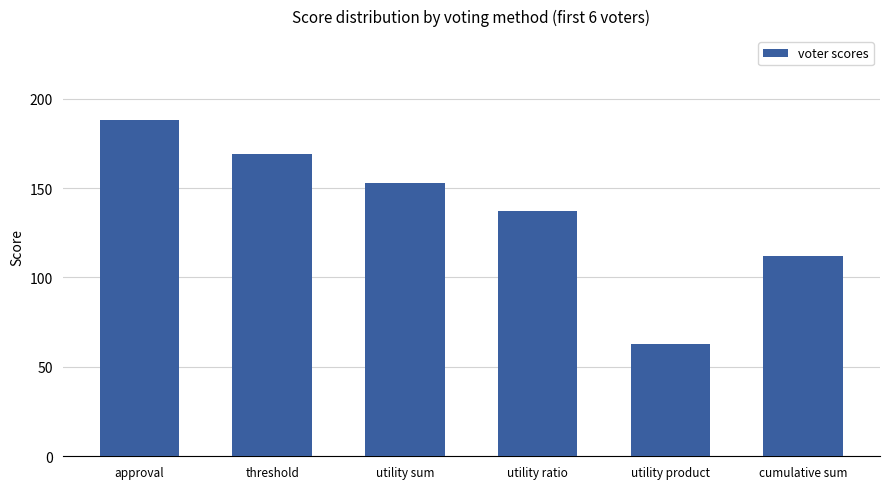

Where is the data nearest to the value 125?

utility ratio